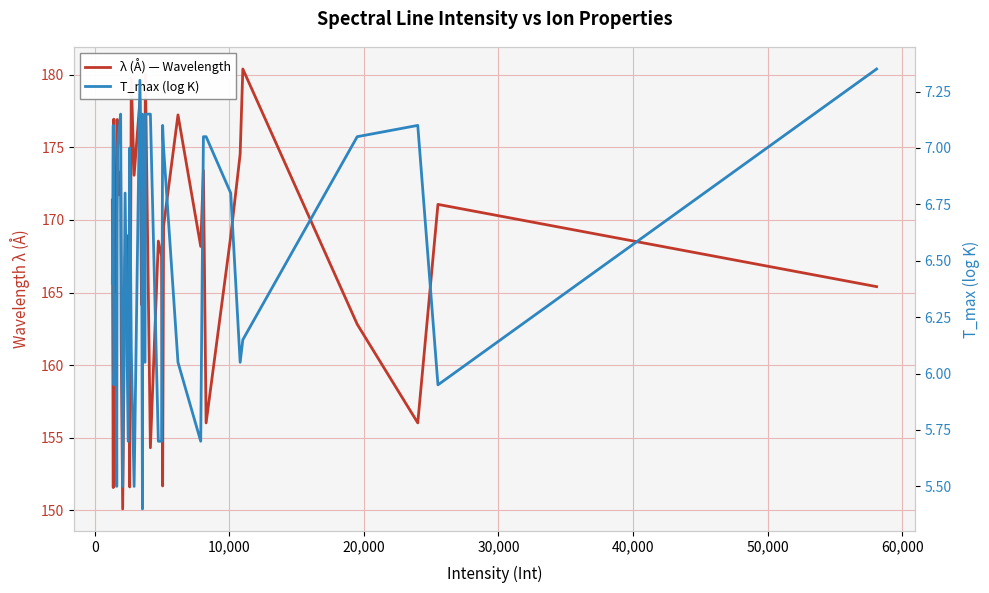

How many values in the λ (Å) — Wavelength series exceed 169?

20